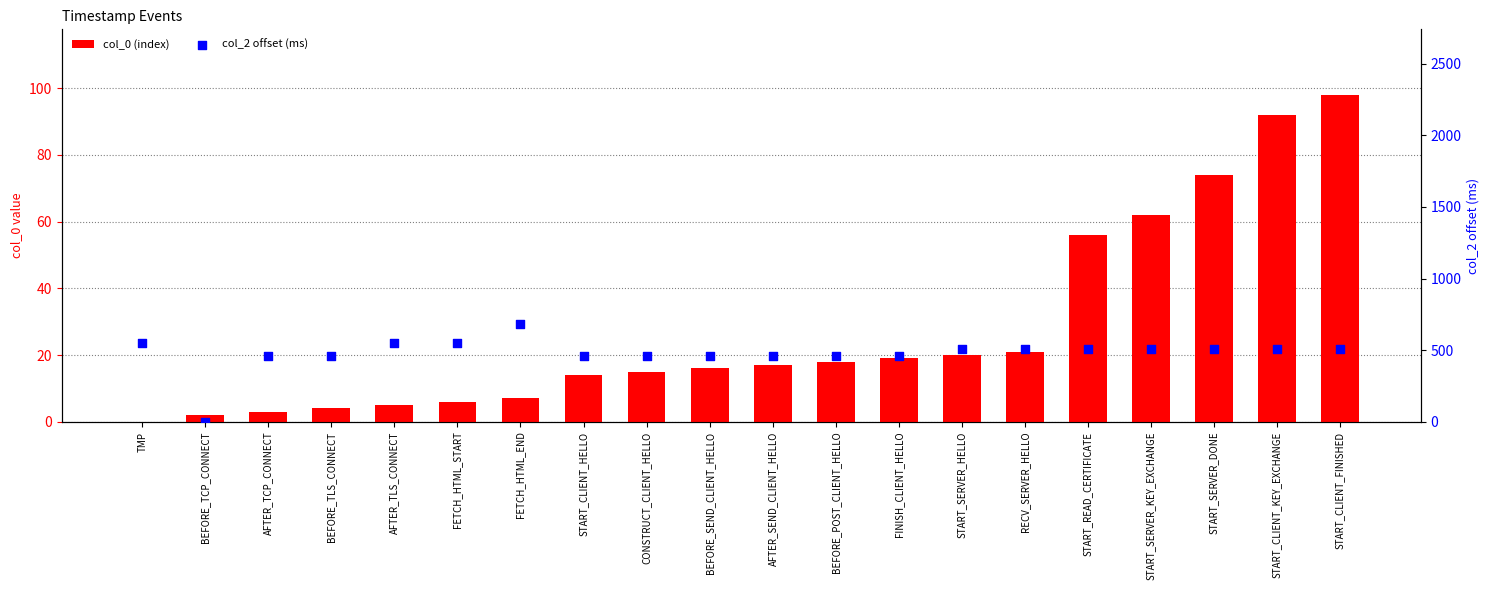

Is the value of col_2 offset (ms) at START_READ_CERTIFICATE greater than the value of col_0 (index) at AFTER_TCP_CONNECT?

Yes